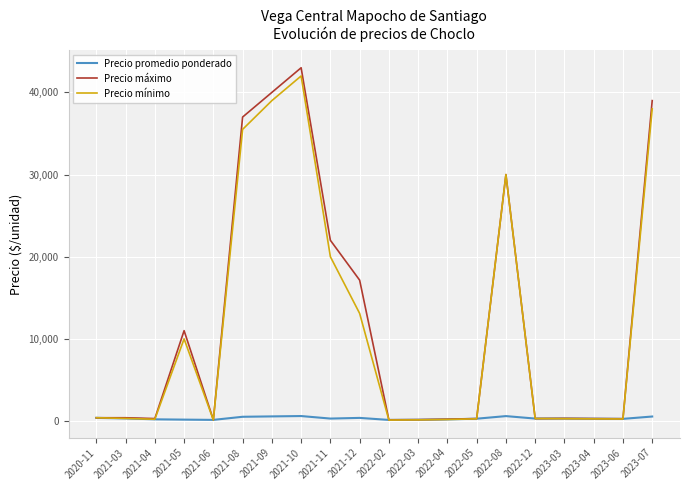

Which series has the widest spread of values?

Precio máximo